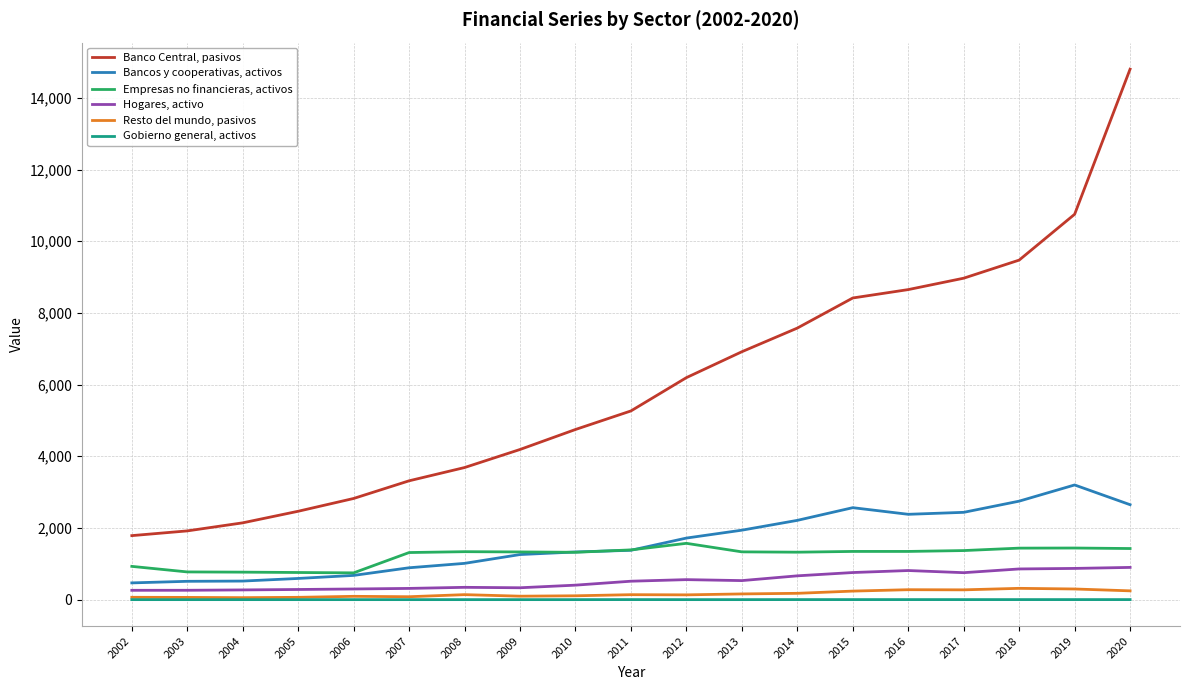

At which category is the sum across all series the highest?

2020